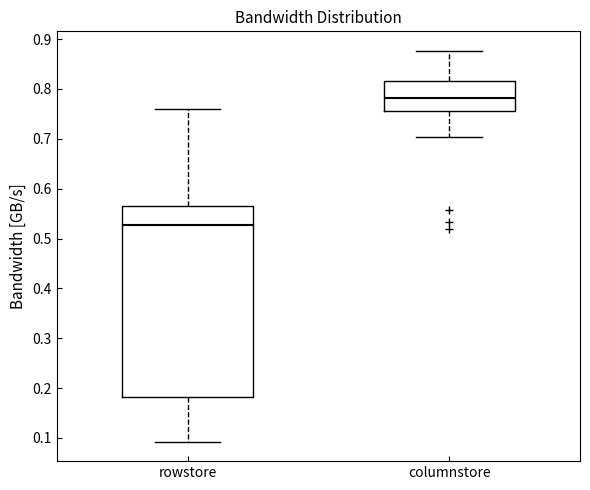

Reading left to right, transcribe this box plot: for each box, give where its median line is, the range the box spans, and where its two whiskers end, as read against the y-axis. The values are not printed on the chart, so give them approximately, as read against the axis.

rowstore: median 0.53, box 0.18 to 0.57, whiskers 0.09 to 0.76
columnstore: median 0.78, box 0.76 to 0.82, whiskers 0.70 to 0.88